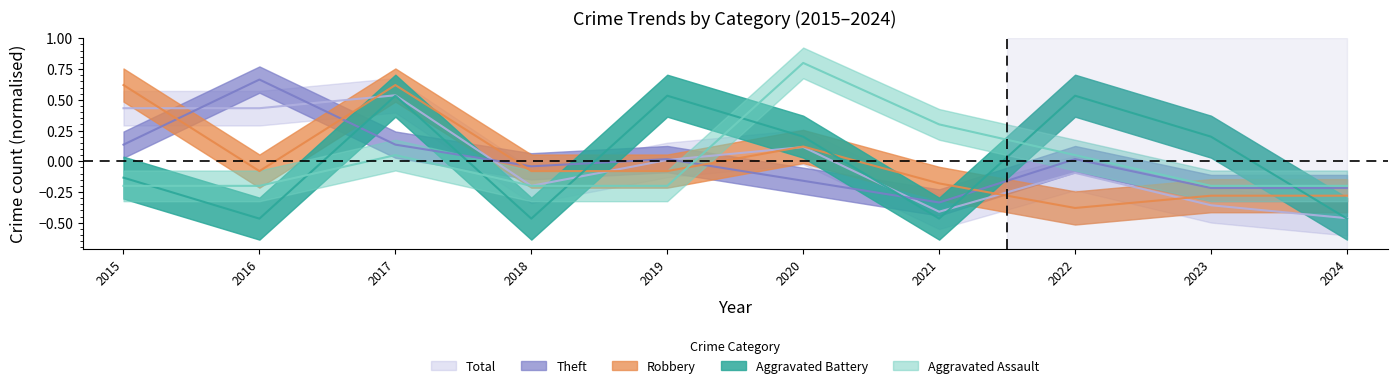

True or false: Theft and Aggravated Battery cross at least once.

True